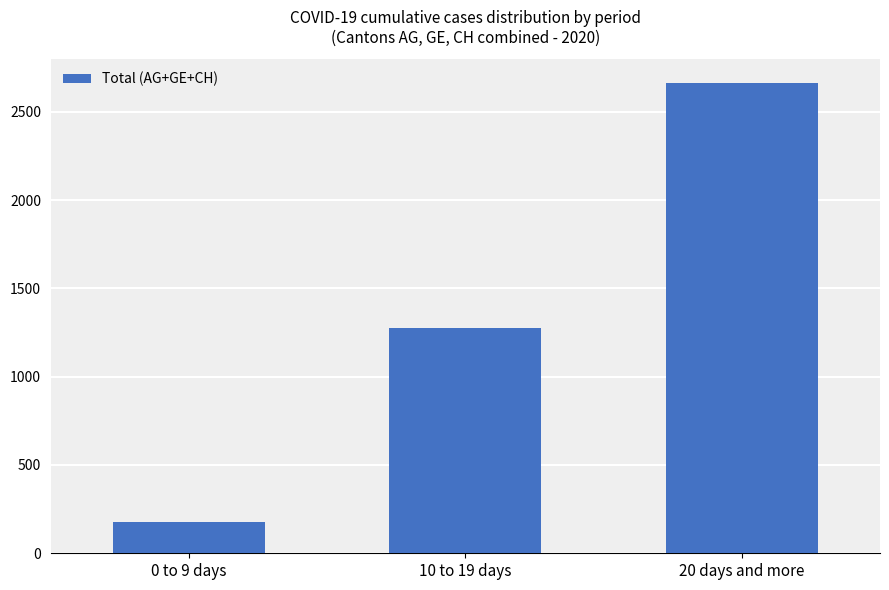

Reading right to left, what are all the values shown in this chart?

20 days and more=2664	10 to 19 days=1277	0 to 9 days=175